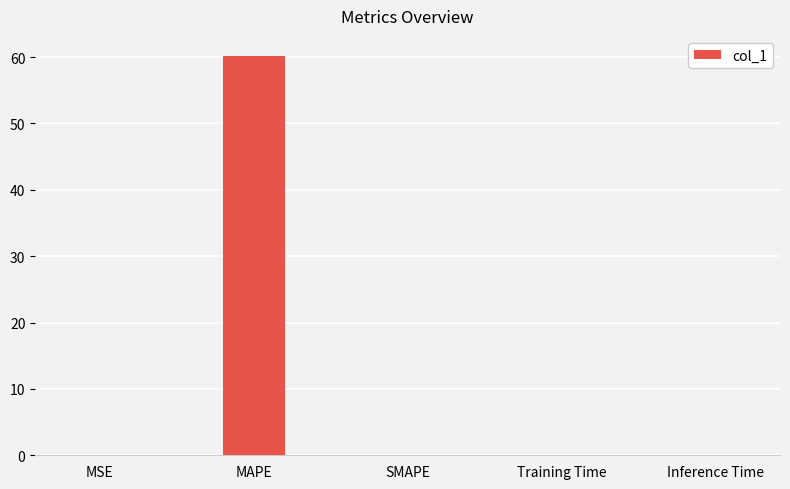

Is it true that the value at MSE is 0.0?

True